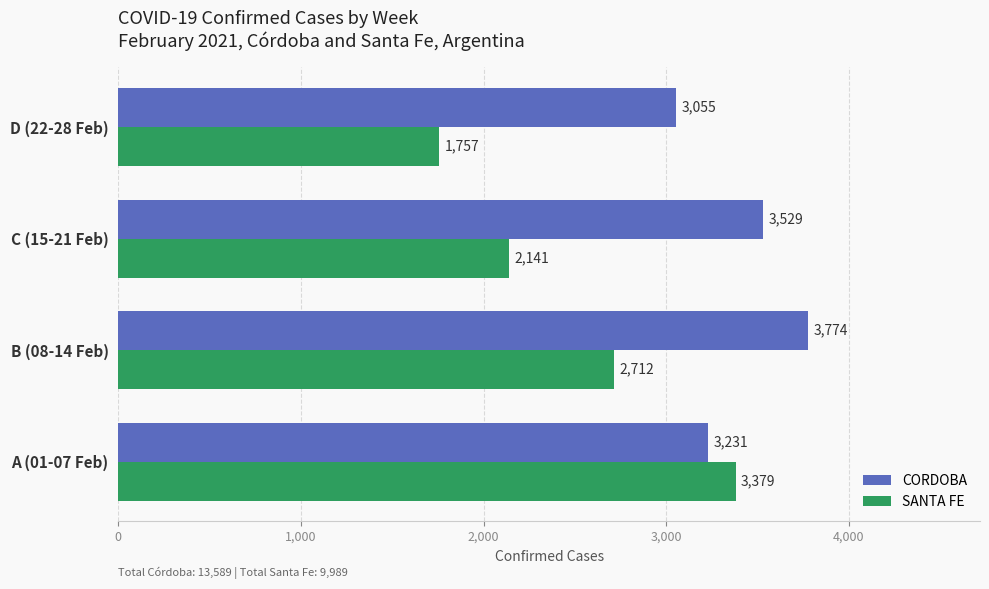

How many data points does each series have?

4